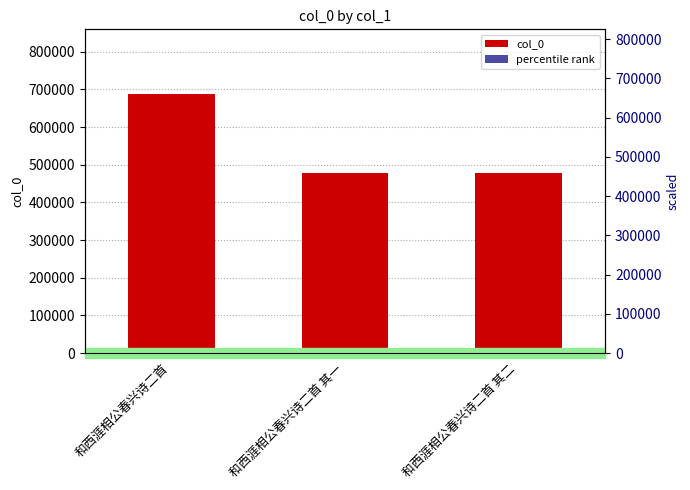

What value does the percentile rank series have at 和西涯相公春兴诗二首?

68.8